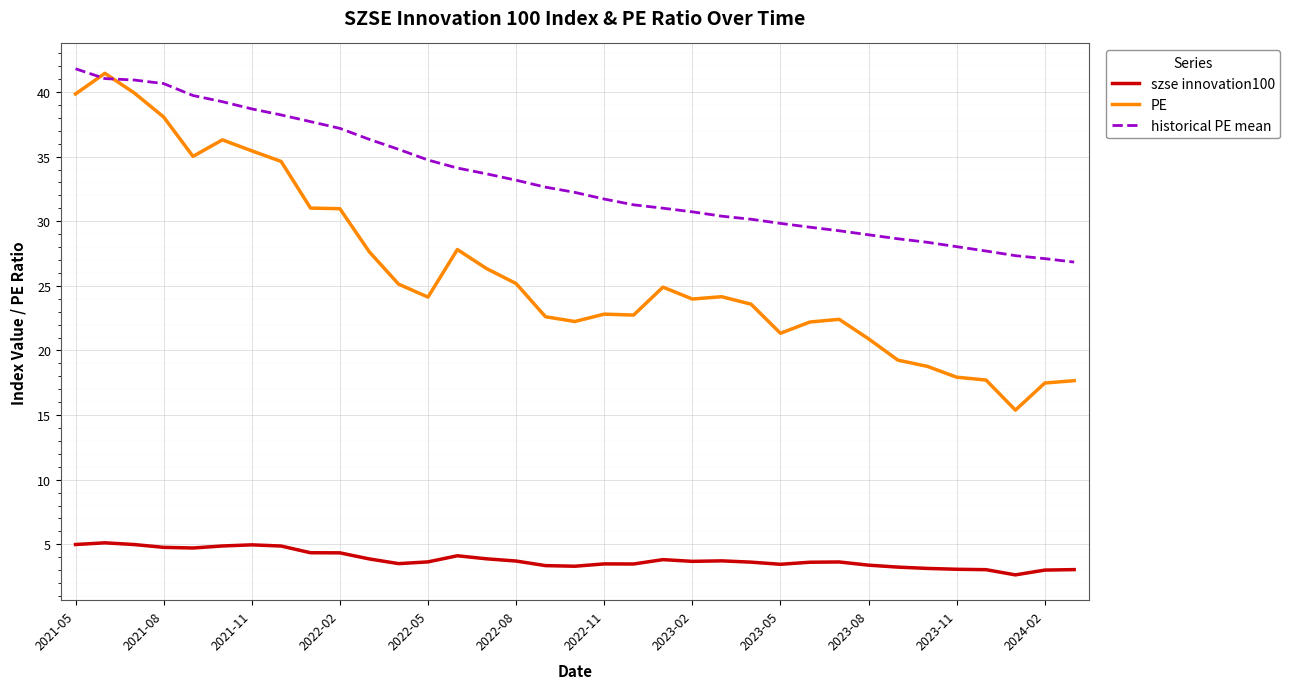

Is this an area chart (filled region under the line)?

No